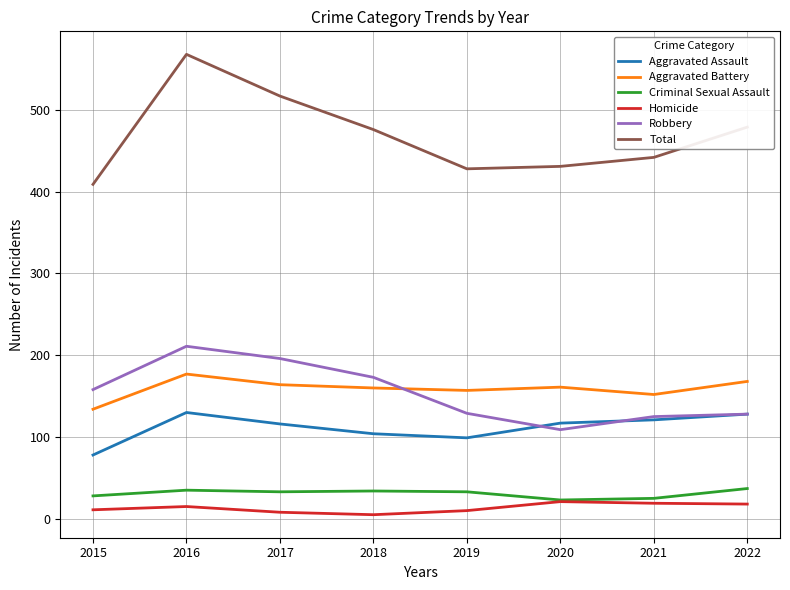

Which series changed the most between 2017 and 2022?

Robbery